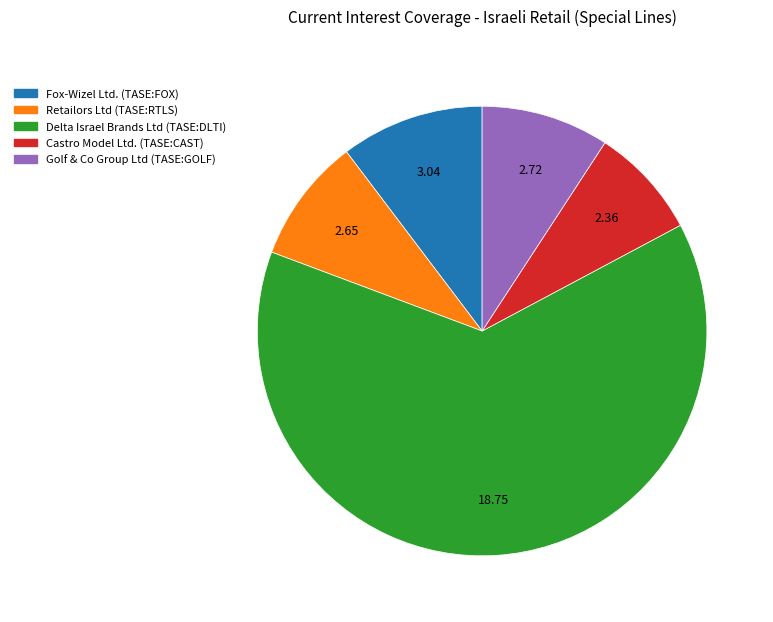

Do Golf & Co Group Ltd (TASE:GOLF) and Castro Model Ltd. (TASE:CAST) together represent more than half of the pie?

No